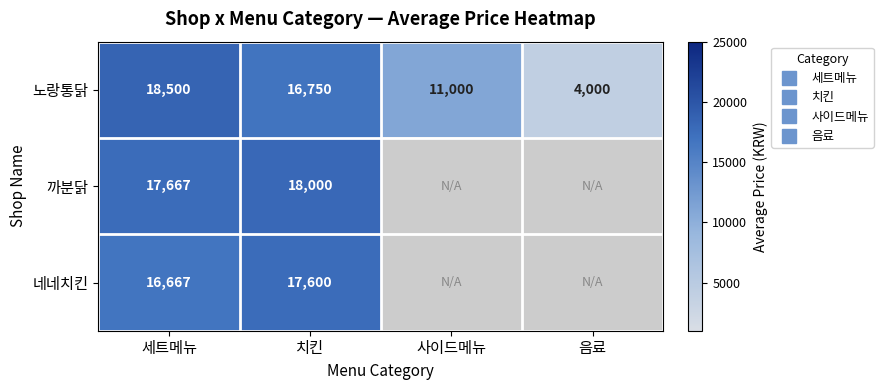

Which series has the widest spread of values?

노랑통닭